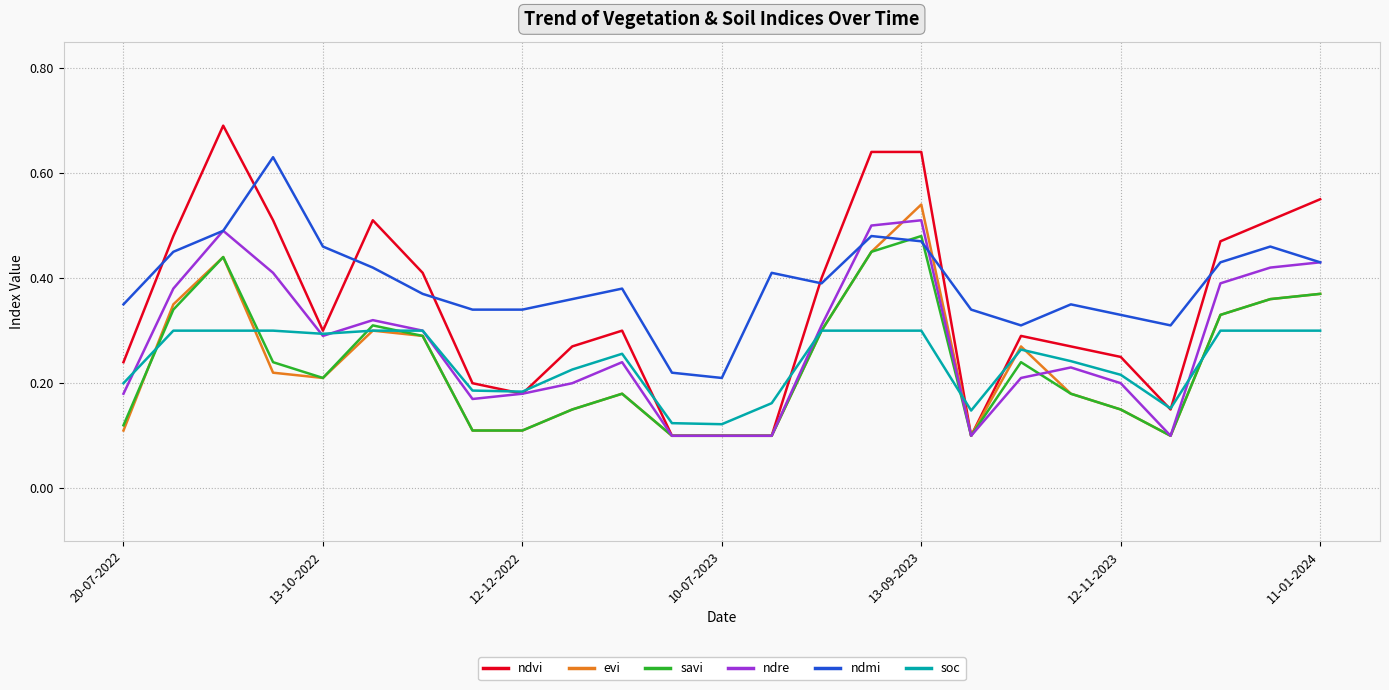

Which series has the widest spread of values?

ndvi